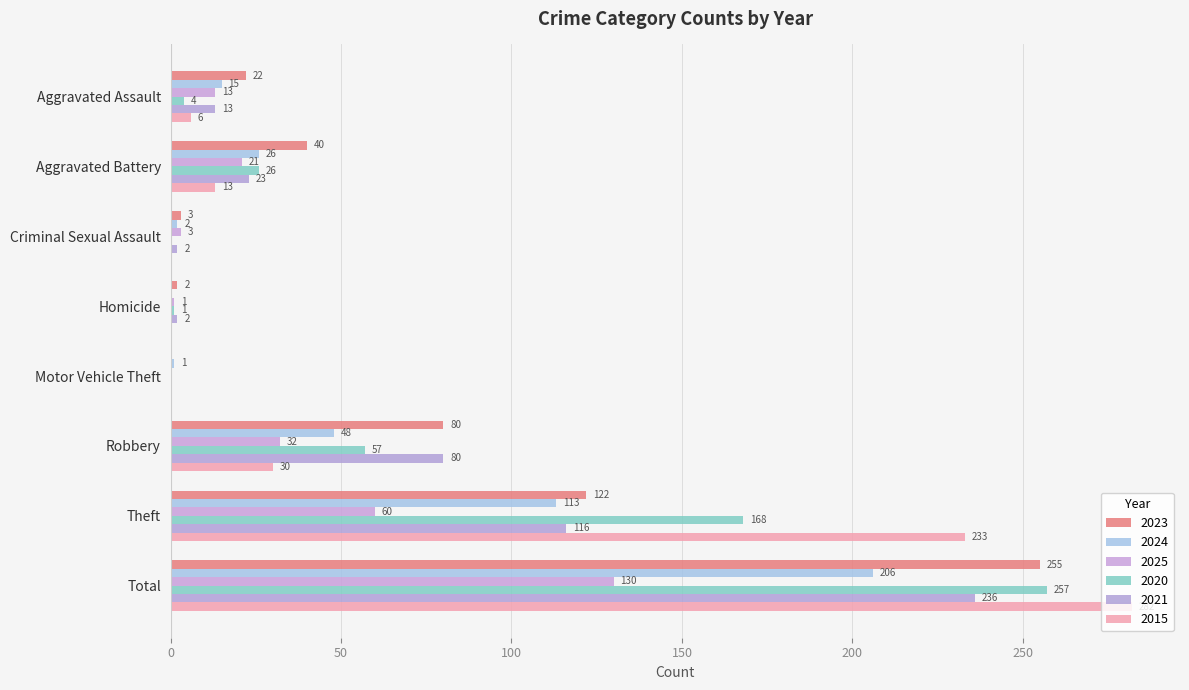

How many categories are shown in the chart?

8